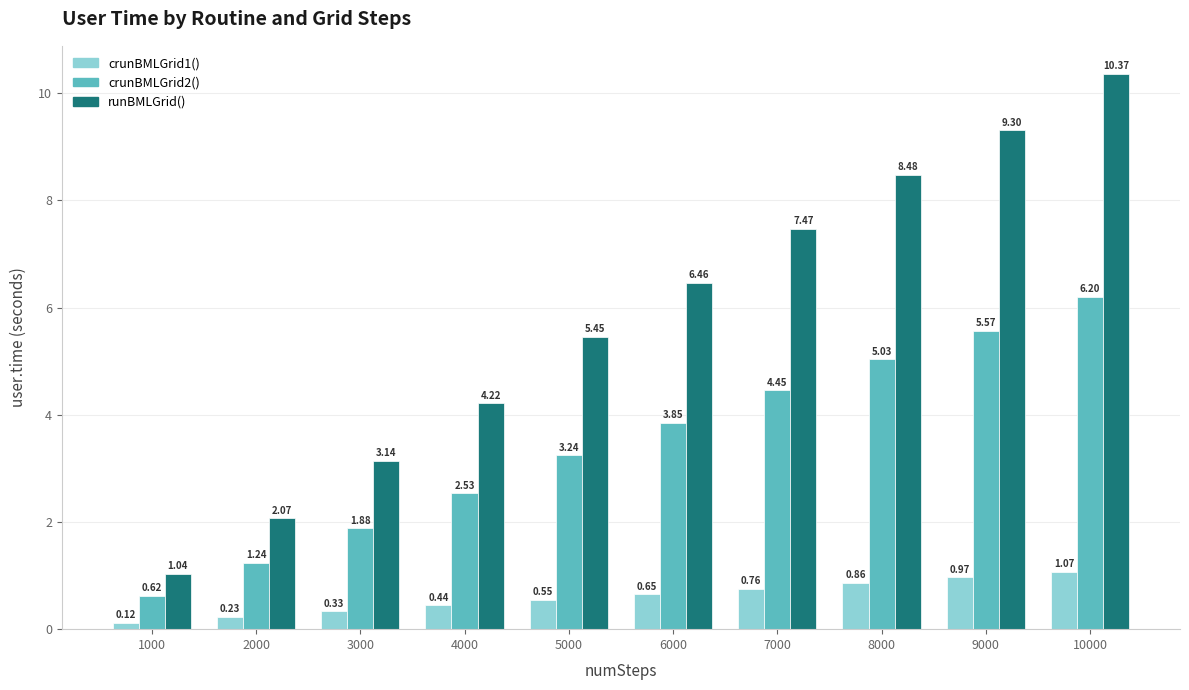

Rank the categories by runBMLGrid() value from lowest to highest.

1000, 2000, 3000, 4000, 5000, 6000, 7000, 8000, 9000, 10000